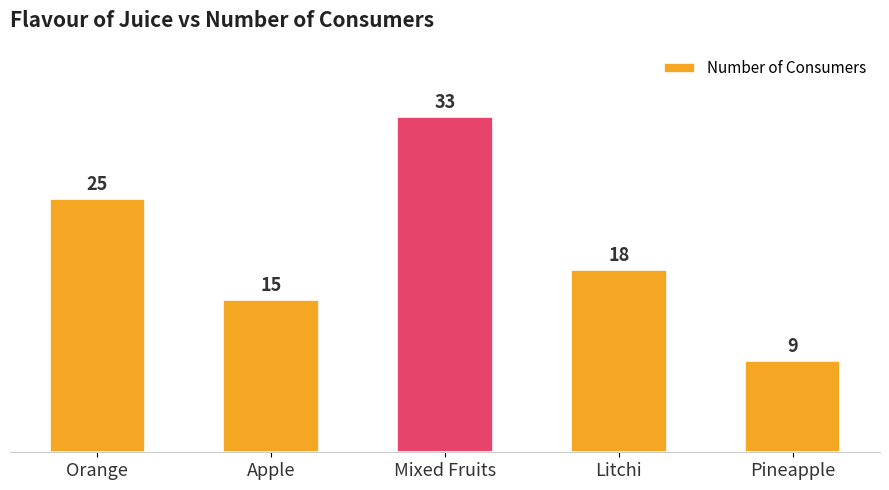

Which category has the lowest value across all series?

Pineapple